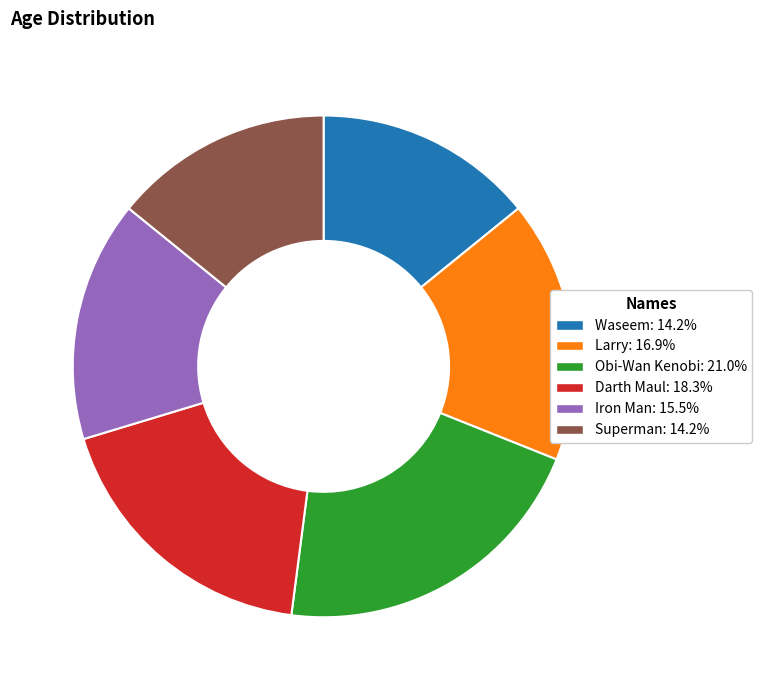

Does Iron Man account for over 50% of the chart?

No